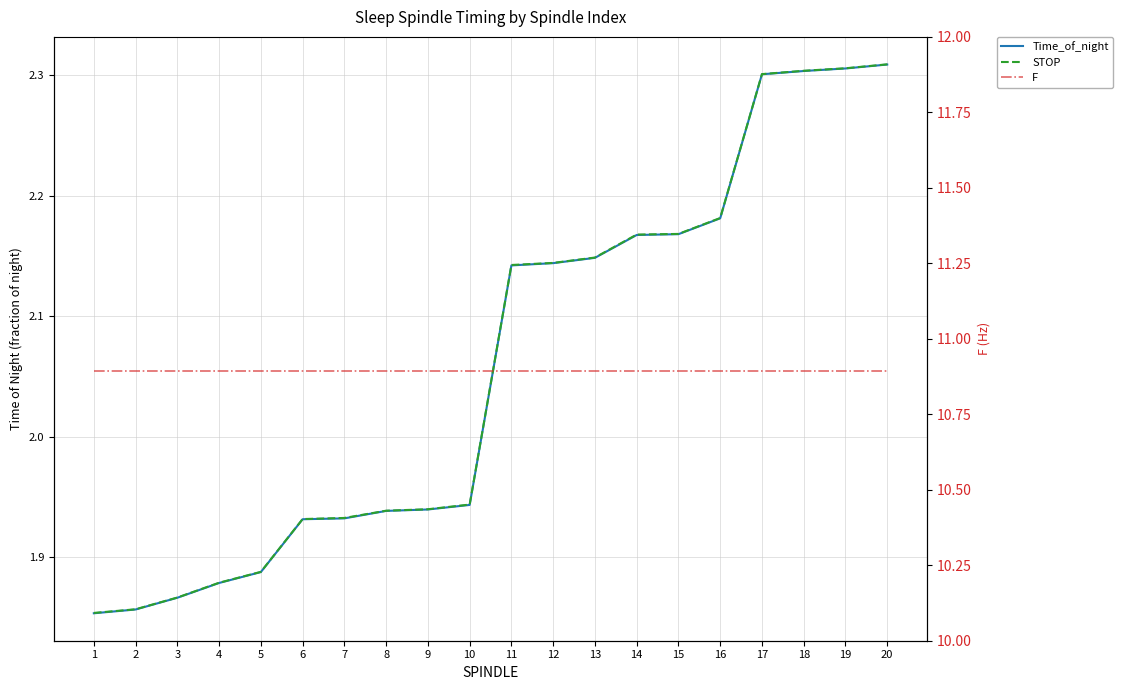

Reading left to right, what are all the values shown in this chart?

Time_of_night: 1=1.9	2=1.9	3=1.9	4=1.9	5=1.9	6=1.9	7=1.9	8=1.9	9=1.9	10=1.9	11=2.1	12=2.1	13=2.1	14=2.2	15=2.2	16=2.2	17=2.3	18=2.3	19=2.3	20=2.3
STOP: 1=1.9	2=1.9	3=1.9	4=1.9	5=1.9	6=1.9	7=1.9	8=1.9	9=1.9	10=1.9	11=2.1	12=2.1	13=2.1	14=2.2	15=2.2	16=2.2	17=2.3	18=2.3	19=2.3	20=2.3
F: 1=10.9	2=10.9	3=10.9	4=10.9	5=10.9	6=10.9	7=10.9	8=10.9	9=10.9	10=10.9	11=10.9	12=10.9	13=10.9	14=10.9	15=10.9	16=10.9	17=10.9	18=10.9	19=10.9	20=10.9